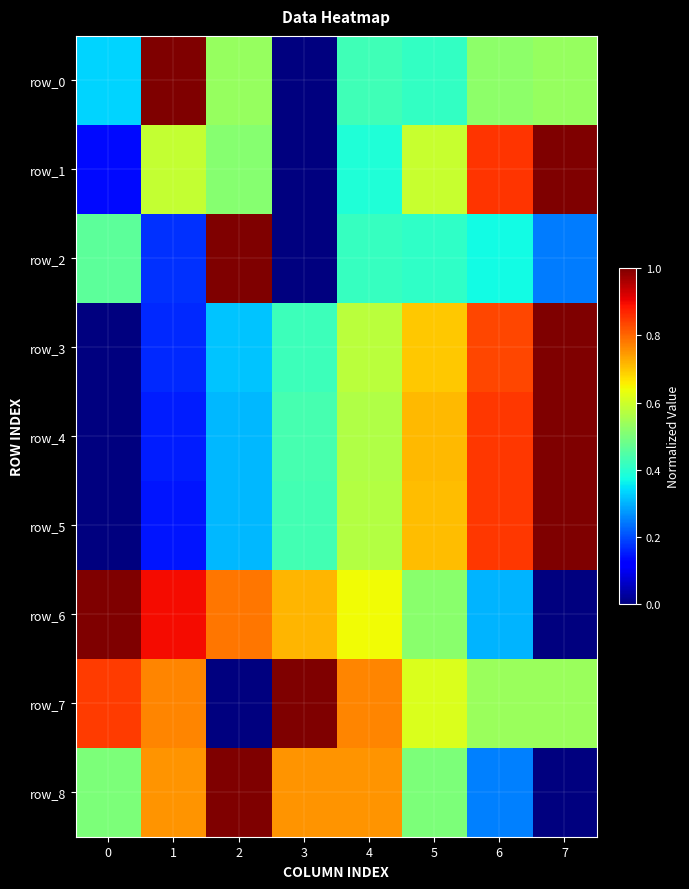

Is it true that row_6 equals 0.5 at 5?

True